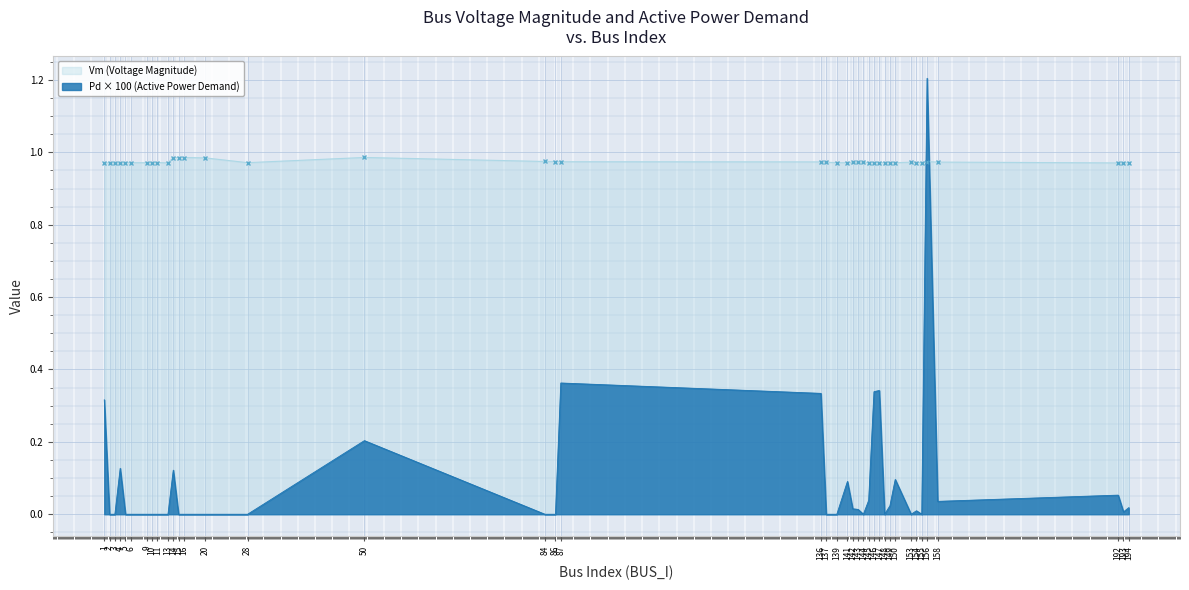

How many lines are shown in the chart?

2